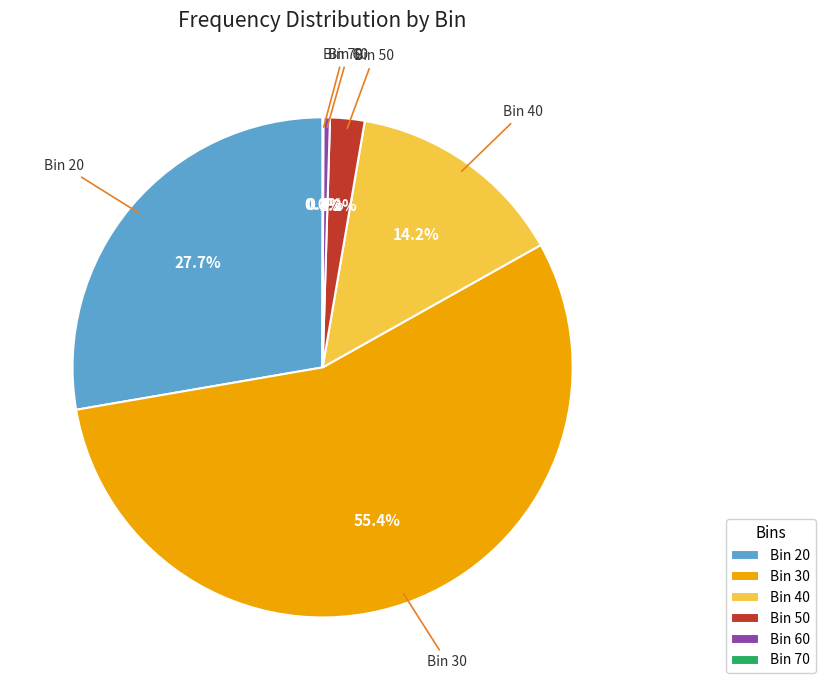

Between Bin 50 and Bin 40, which is larger?

Bin 40